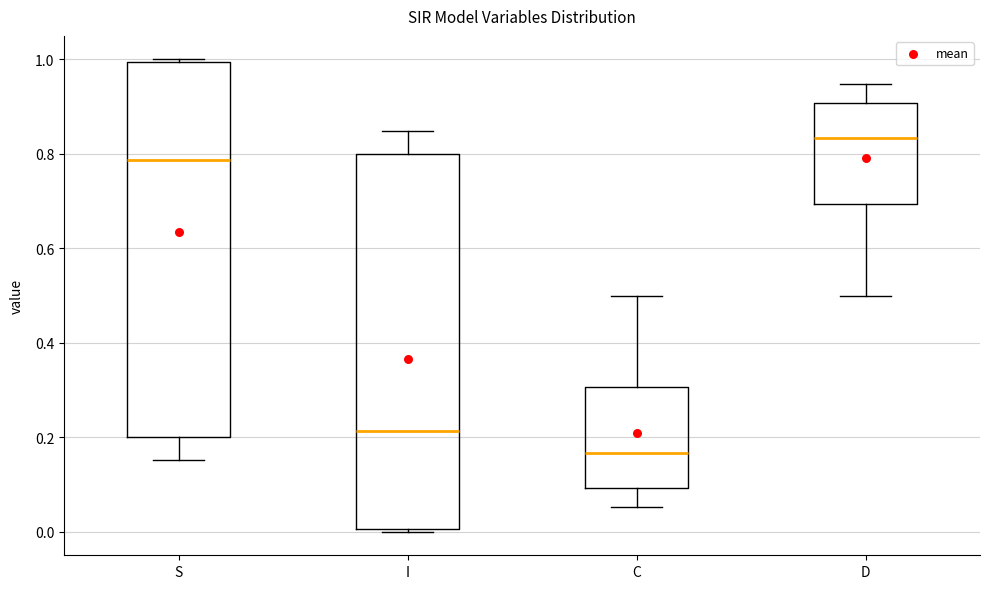

Reading left to right, read every box against the y-axis: the position of its median line, the range the box covers, and the ends of its whiskers. The values are not printed on the chart, so give them approximately, as read against the axis.

S: median 0.78, box 0.20 to 1.00, whiskers 0.16 to 1.00 (just above the box's upper edge)
I: median 0.22, box 0.00 to 0.80, whiskers 0.00 (just below the box's lower edge) to 0.84
C: median 0.16, box 0.10 to 0.30, whiskers 0.06 to 0.50
D: median 0.84, box 0.70 to 0.90, whiskers 0.50 to 0.94